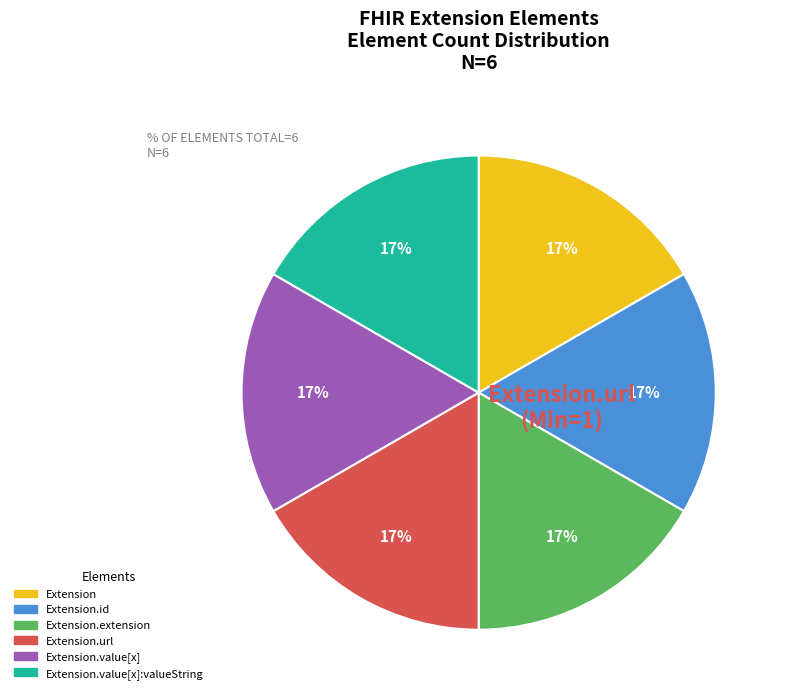

Does any single category account for the majority?

No